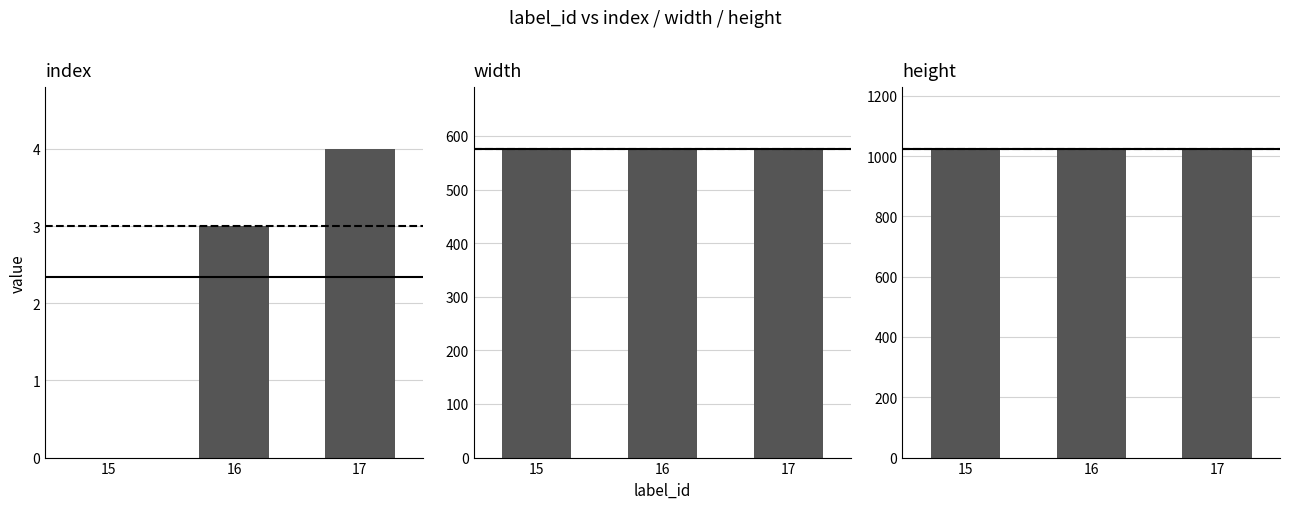

How many groups of bars are there?

3